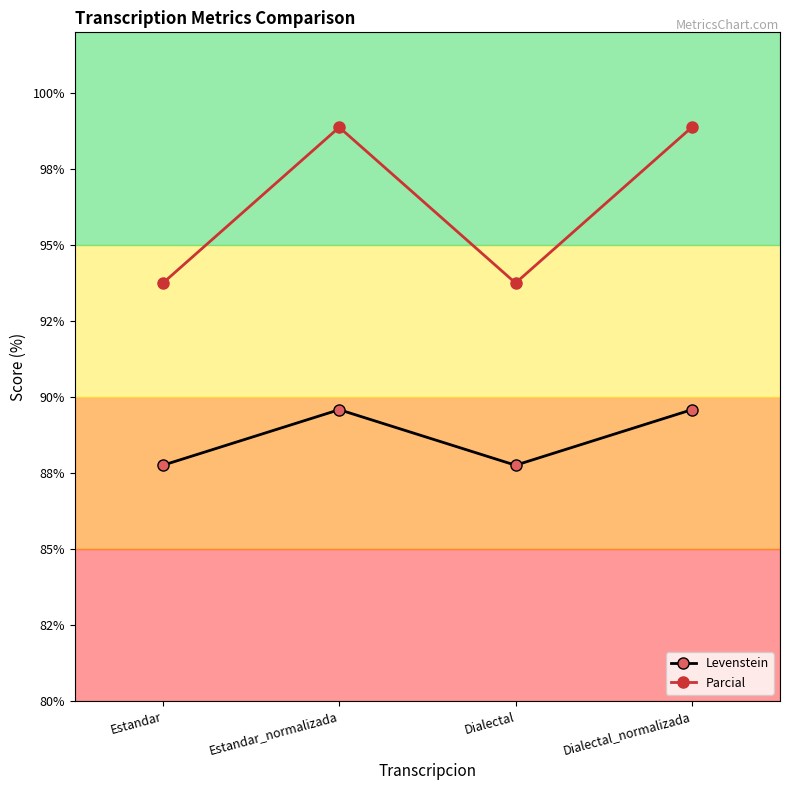

At which category does Parcial reach its first local peak?

Estandar_normalizada